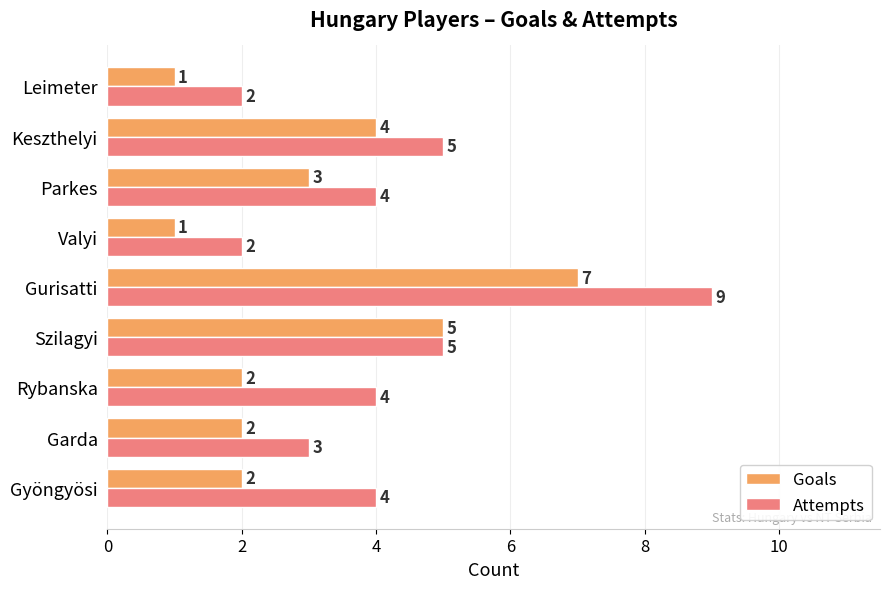

What is the maximum value for Attempts?

9